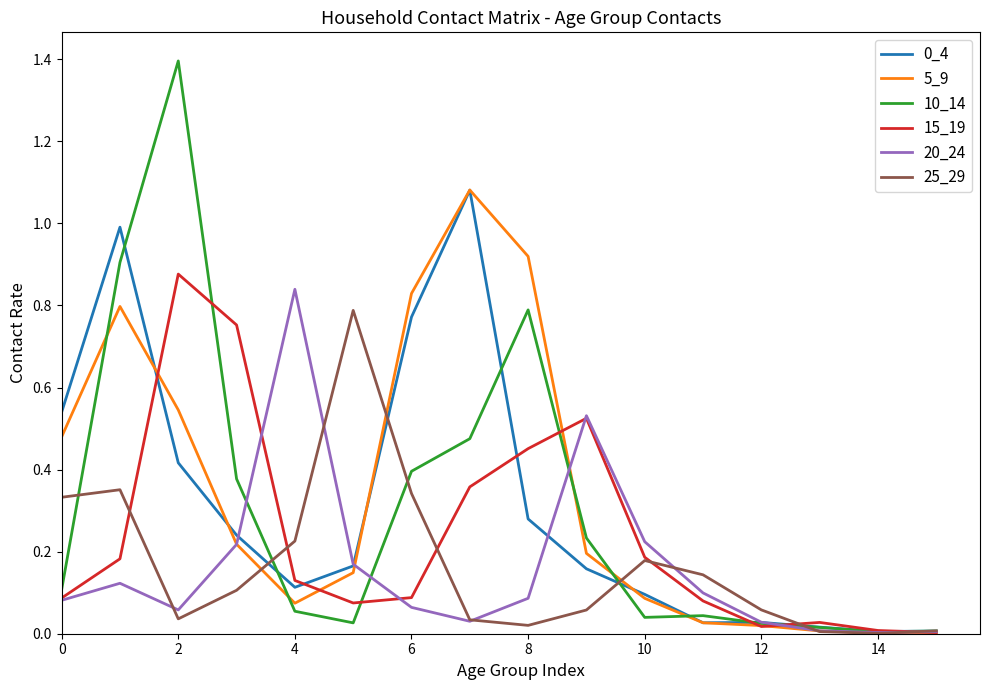

Which series has the largest total across all categories?

5_9